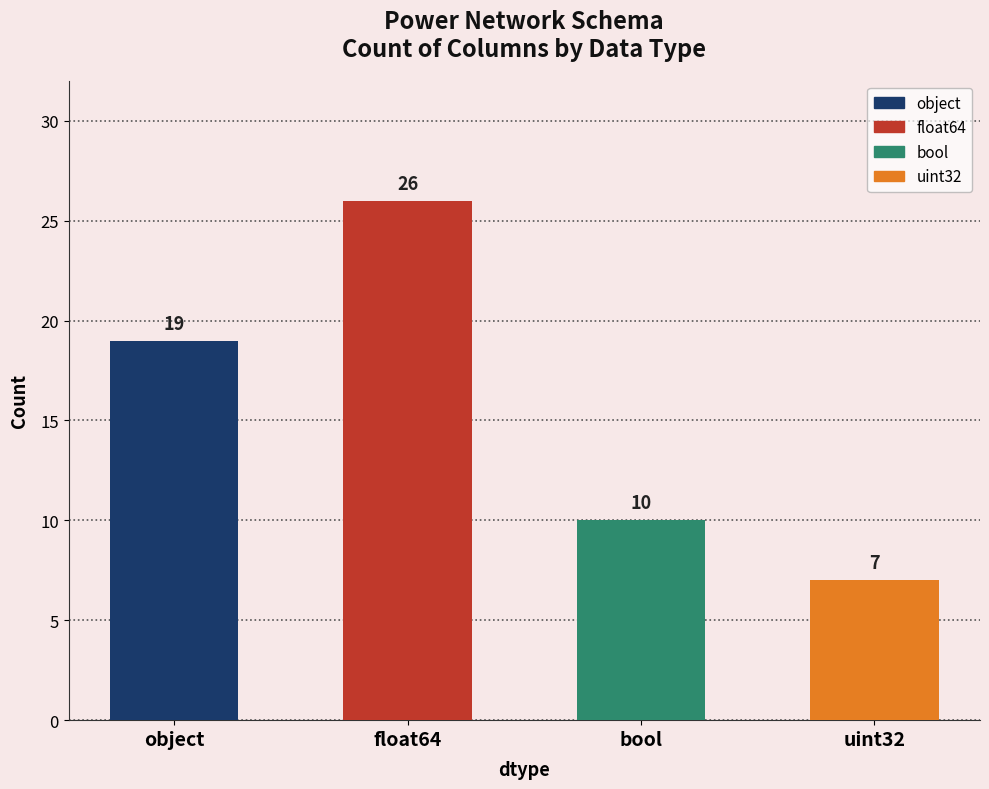

What is the value of the 3rd bar from the left?

10